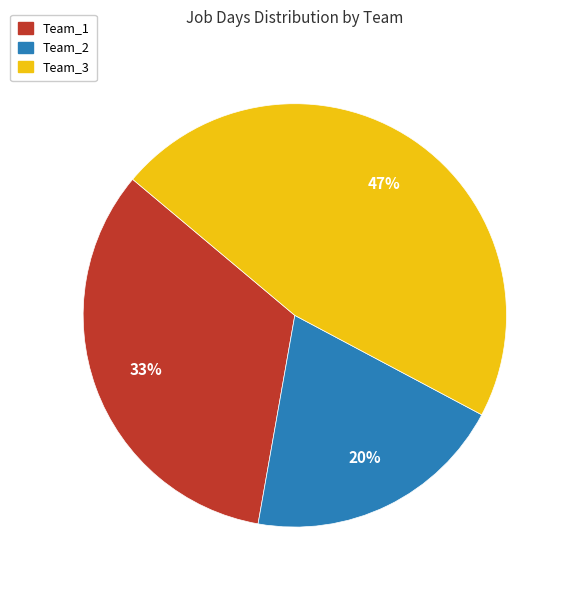

Is it true that Team_3 is 47% of the pie?

True